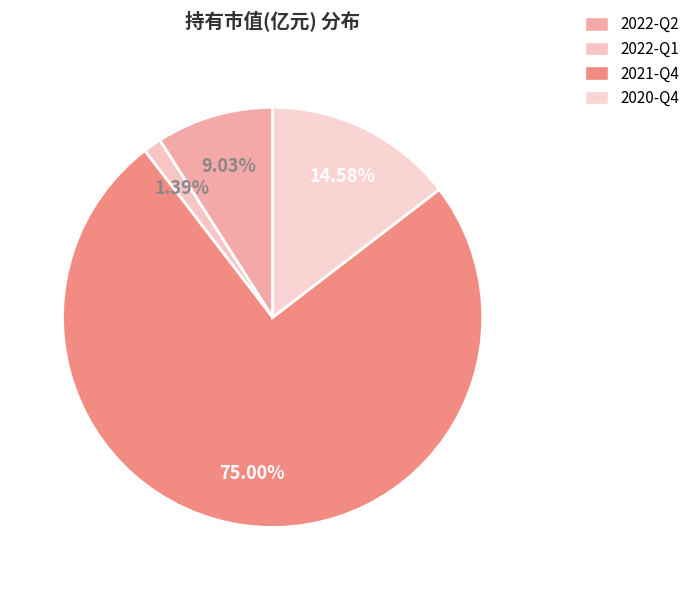

The 2021-Q4 slice represents 85% of the pie. True or false?

False